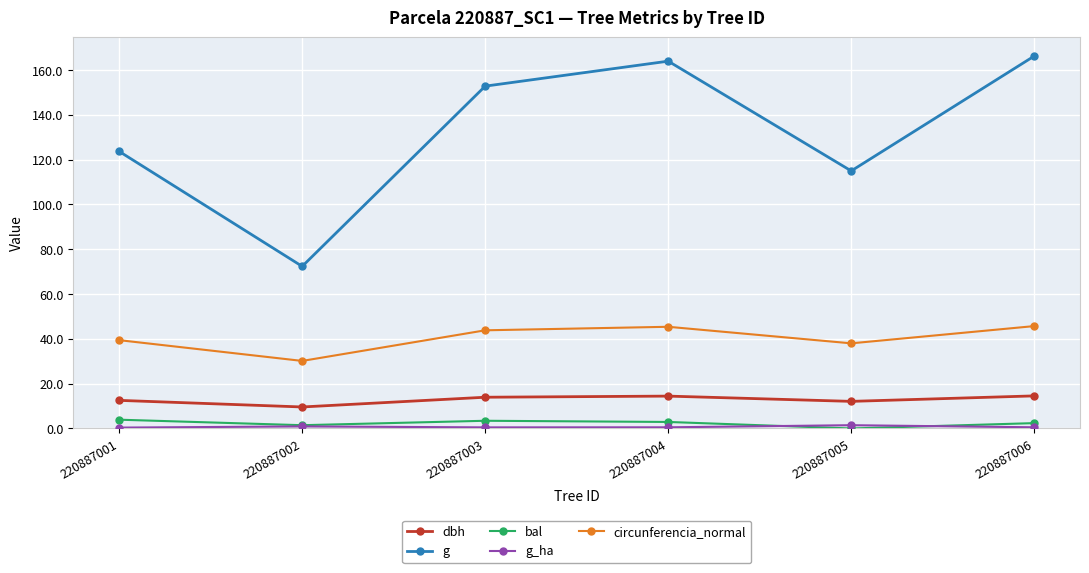

Where is g nearest to the value 119?

220887005